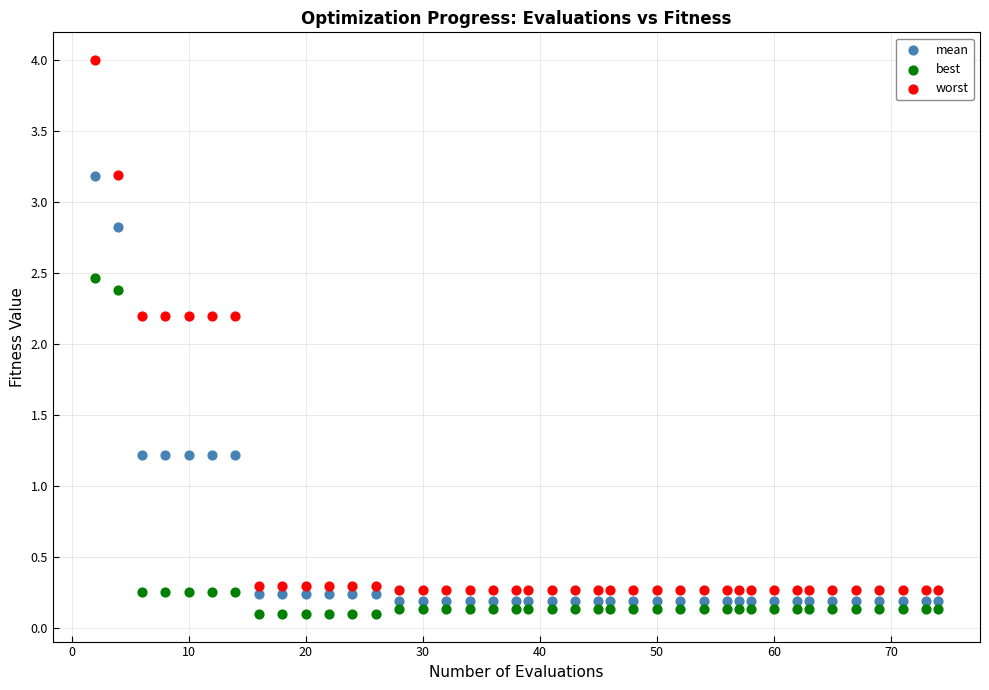

Which series contains the lowest Y value?

best